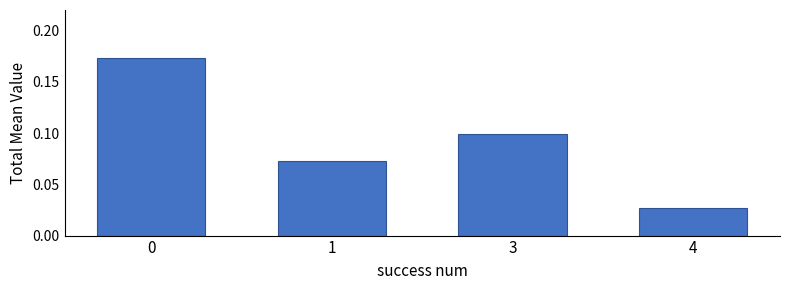

The value at 3 is 0.1. True or false?

True